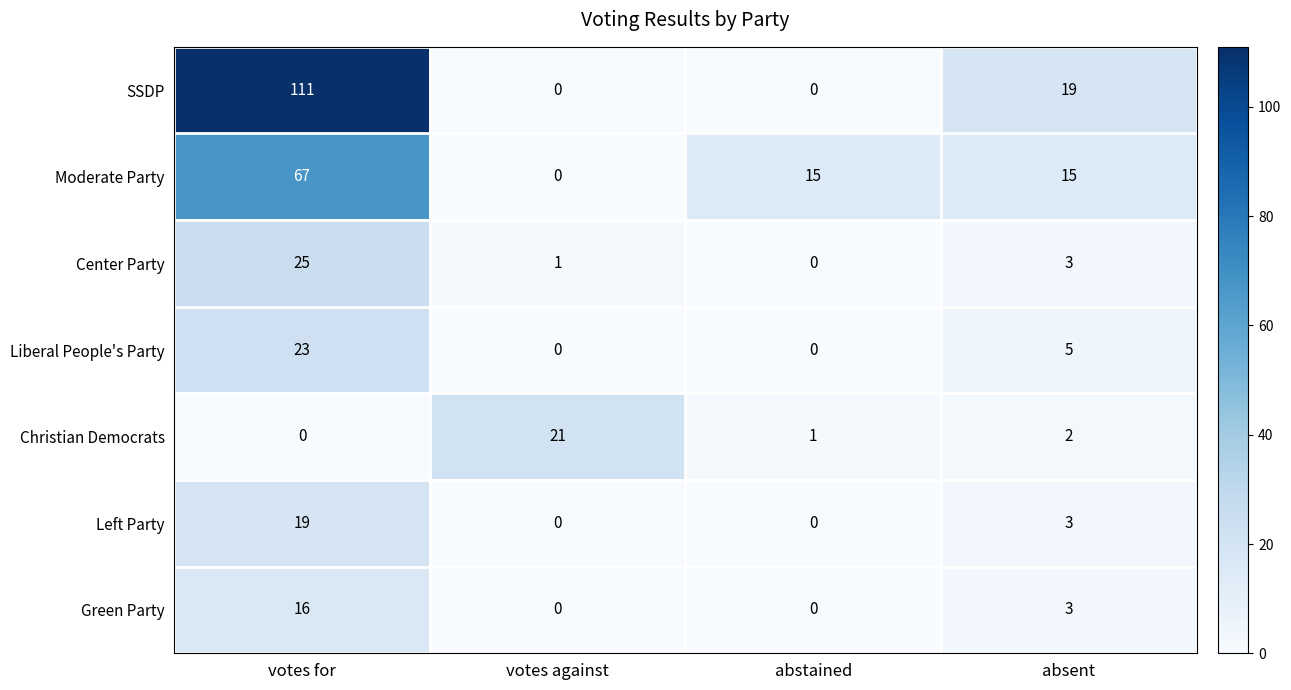

Between votes for and absent, which series saw the biggest shift?

SSDP